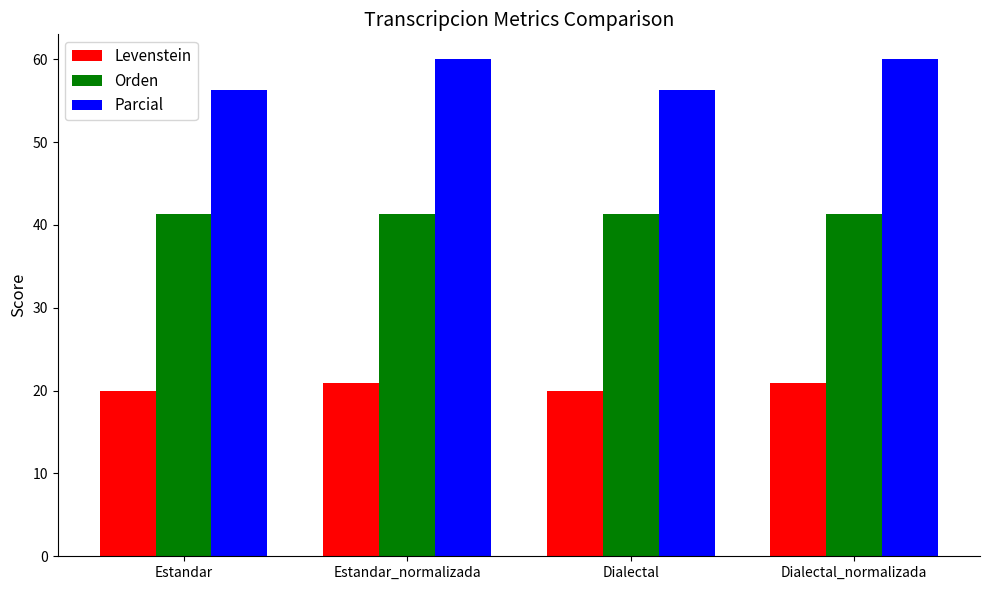

Reading right to left, list all the values displayed in this chart.

Levenstein: 20.9	20.0	20.9	20.0
Orden: 41.3	41.3	41.3	41.3
Parcial: 60.0	56.3	60.0	56.3